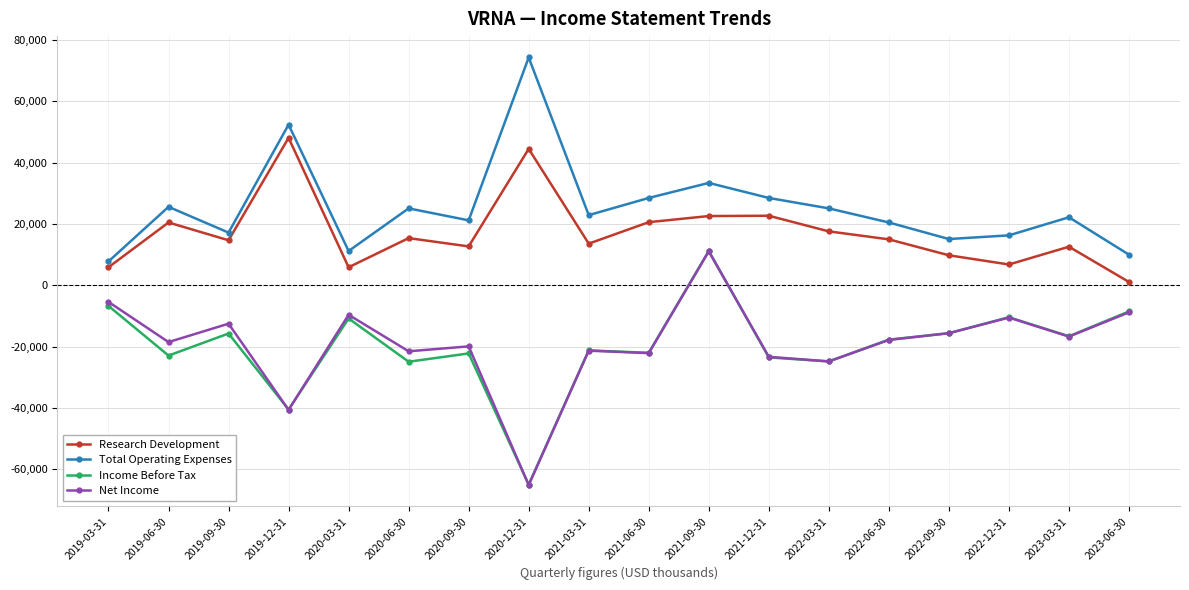

What is the value of the Income Before Tax point at the 4th from the left?

-40500